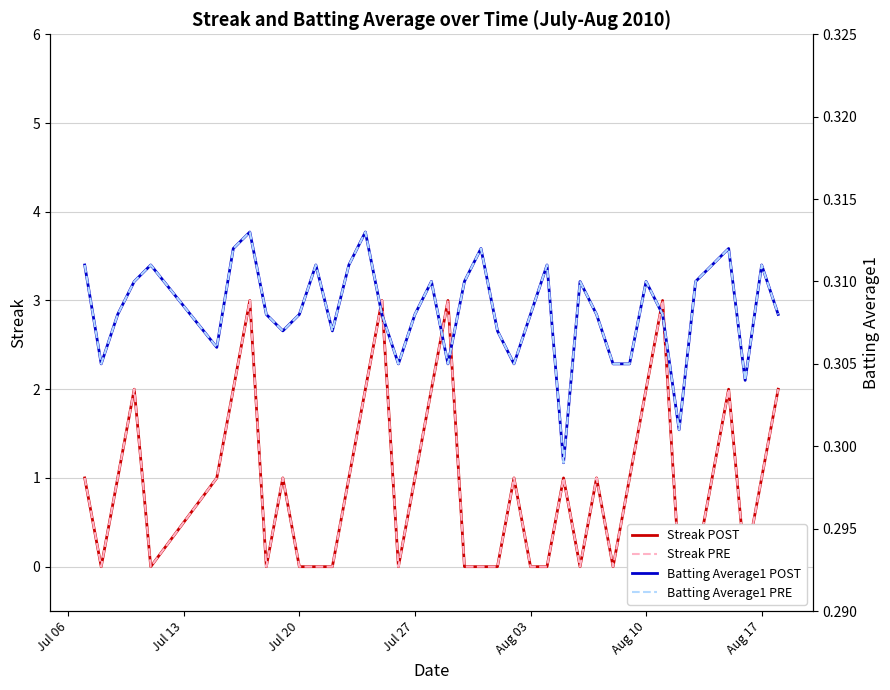

Reading right to left, list all the values displayed in this chart.

Streak POST: 2.0	1.0	0.0	2.0	1.0	0.0	0.0	3.0	2.0	1.0	0.0	1.0	0.0	1.0	0.0	0.0	1.0	0.0	0.0	0.0	3.0	2.0	1.0	0.0	3.0	2.0	1.0	0.0	0.0	0.0	1.0	0.0	3.0	2.0	1.0	0.0	2.0	1.0	0.0	1.0
Streak PRE: 2.0	1.0	0.0	2.0	1.0	0.0	0.0	3.0	2.0	1.0	0.0	1.0	0.0	1.0	0.0	0.0	1.0	0.0	0.0	0.0	3.0	2.0	1.0	0.0	3.0	2.0	1.0	0.0	0.0	0.0	1.0	0.0	3.0	2.0	1.0	0.0	2.0	1.0	0.0	1.0
Batting Average1 POST: 0.3	0.3	0.3	0.3	0.3	0.3	0.3	0.3	0.3	0.3	0.3	0.3	0.3	0.3	0.3	0.3	0.3	0.3	0.3	0.3	0.3	0.3	0.3	0.3	0.3	0.3	0.3	0.3	0.3	0.3	0.3	0.3	0.3	0.3	0.3	0.3	0.3	0.3	0.3	0.3
Batting Average1 PRE: 0.3	0.3	0.3	0.3	0.3	0.3	0.3	0.3	0.3	0.3	0.3	0.3	0.3	0.3	0.3	0.3	0.3	0.3	0.3	0.3	0.3	0.3	0.3	0.3	0.3	0.3	0.3	0.3	0.3	0.3	0.3	0.3	0.3	0.3	0.3	0.3	0.3	0.3	0.3	0.3